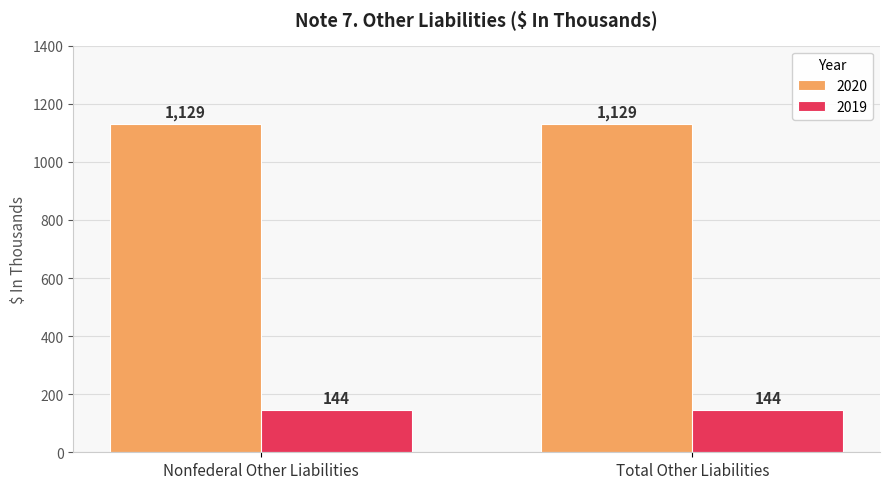

Rank the series at Nonfederal Other Liabilities from highest to lowest value.

2020, 2019